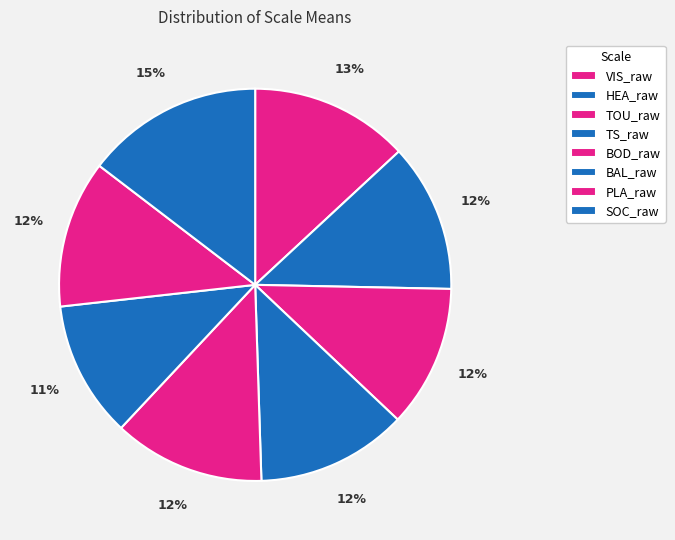

How many segments does this pie chart have?

8